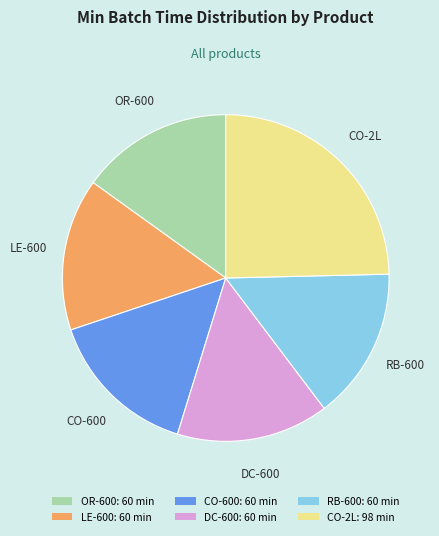

True or false: CO-600 accounts for 15% of the total.

True